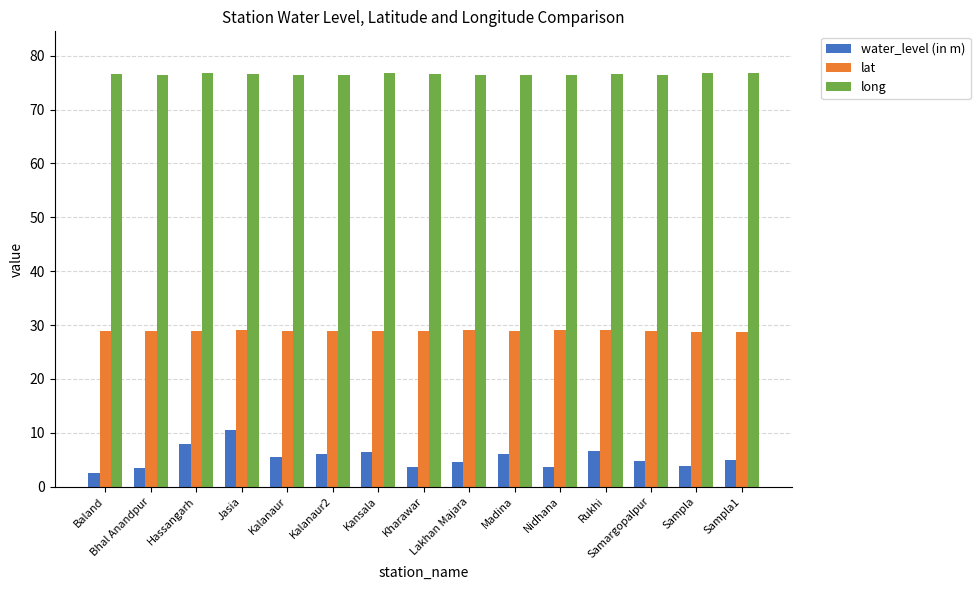

Is the value of lat at Kalanaur greater than the value of water_level (in m) at Kalanaur?

Yes